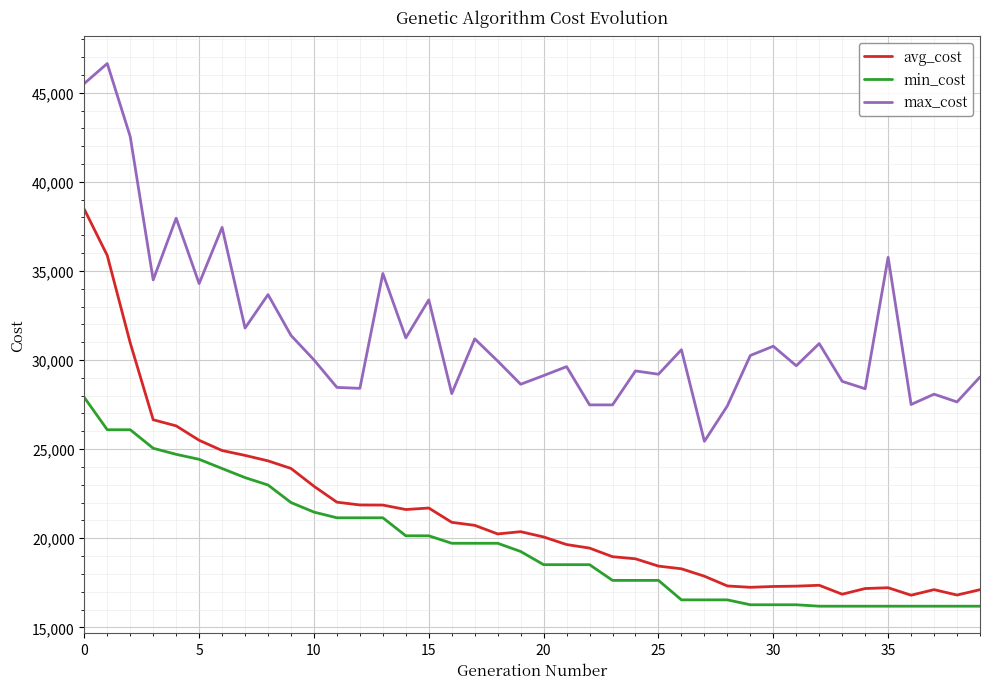

What is the sum of all max_cost values?

1262594.0